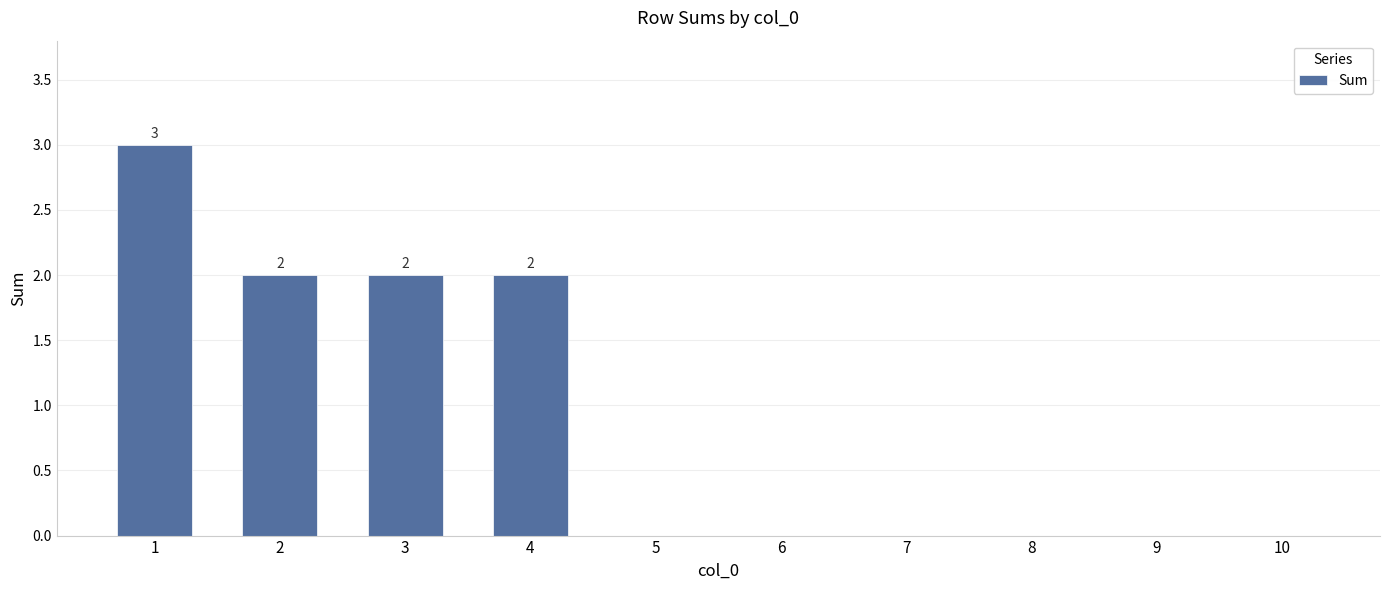

What is the change in value from 4 to 6?

-2